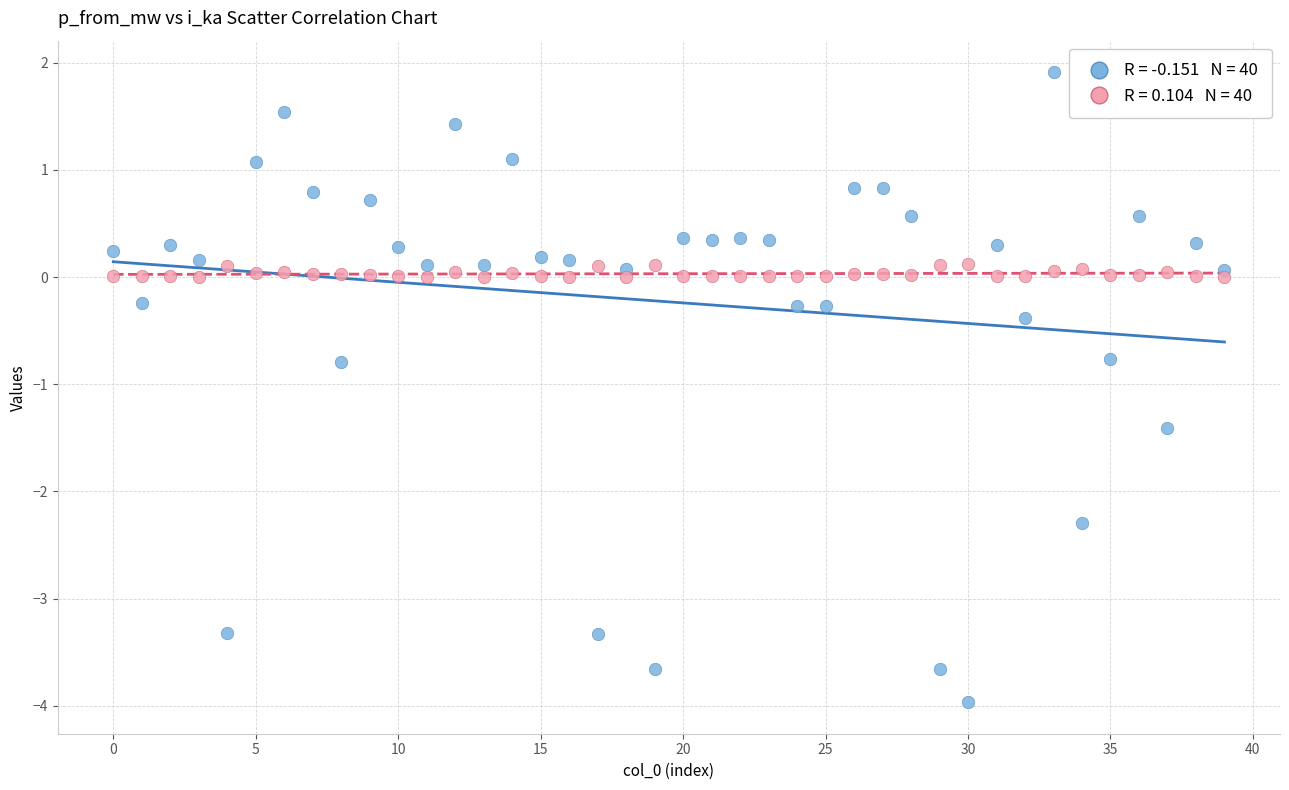

Across all data points, what is the range of Y values (max minus min)?

5.9